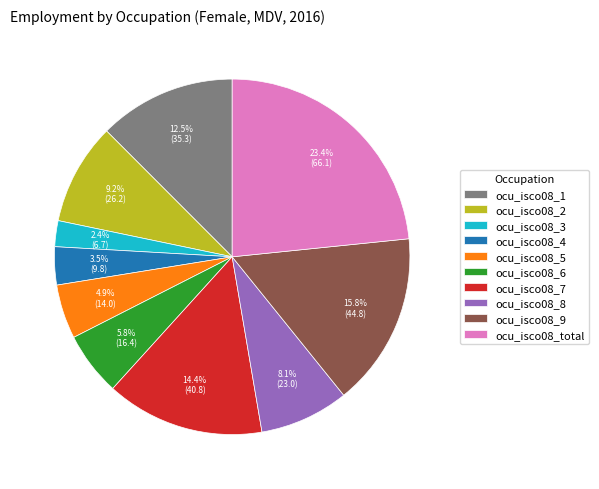

To the nearest percent, what portion does ocu_isco08_2 represent?

9%